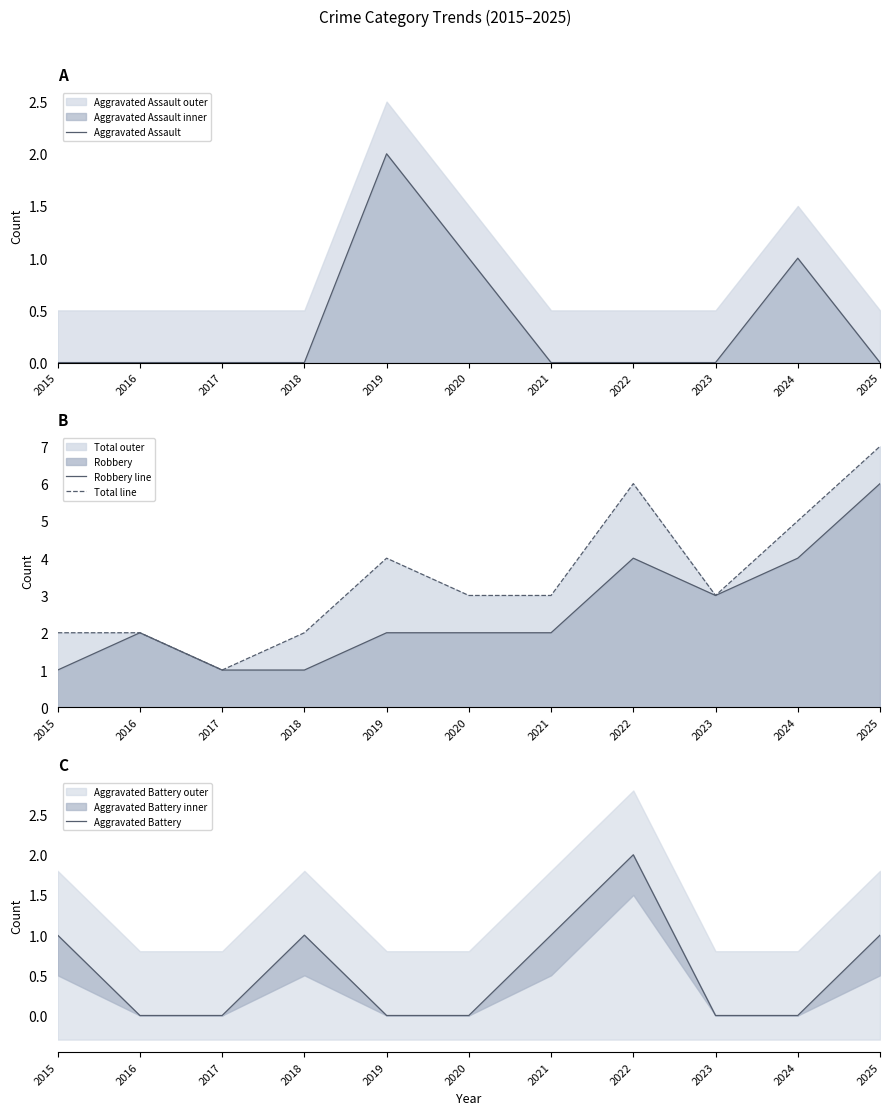

Which series has the largest total across all categories?

Total line